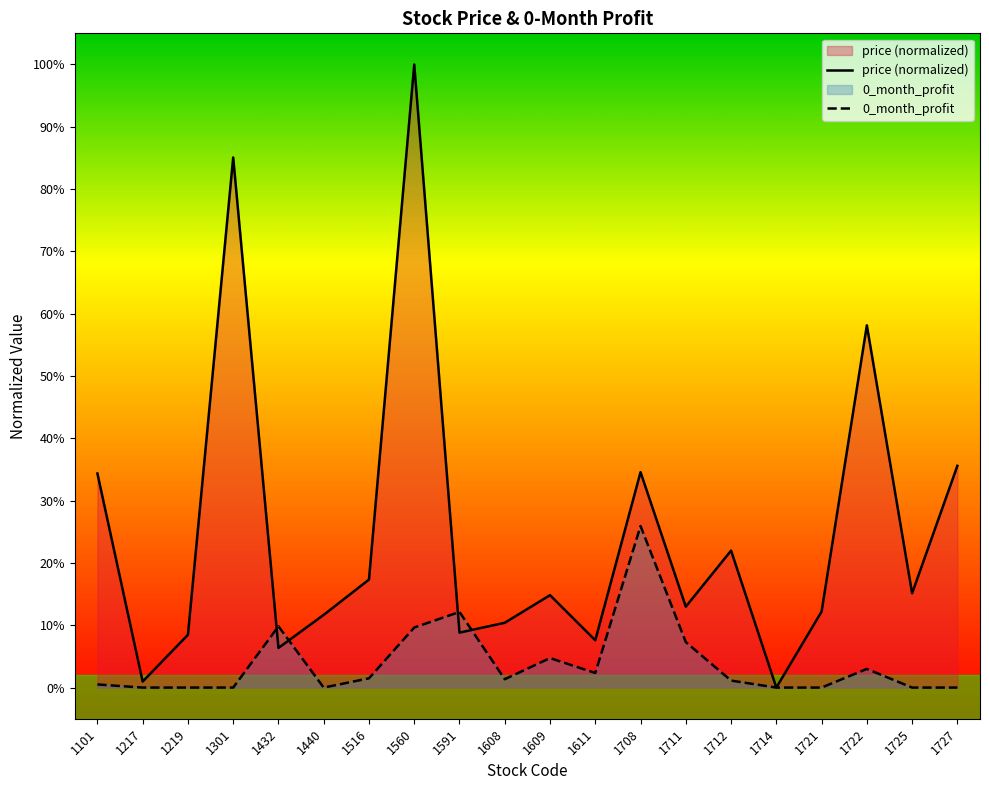

After their last crossing, which series has the higher values: 0_month_profit or price (normalized)?

price (normalized)